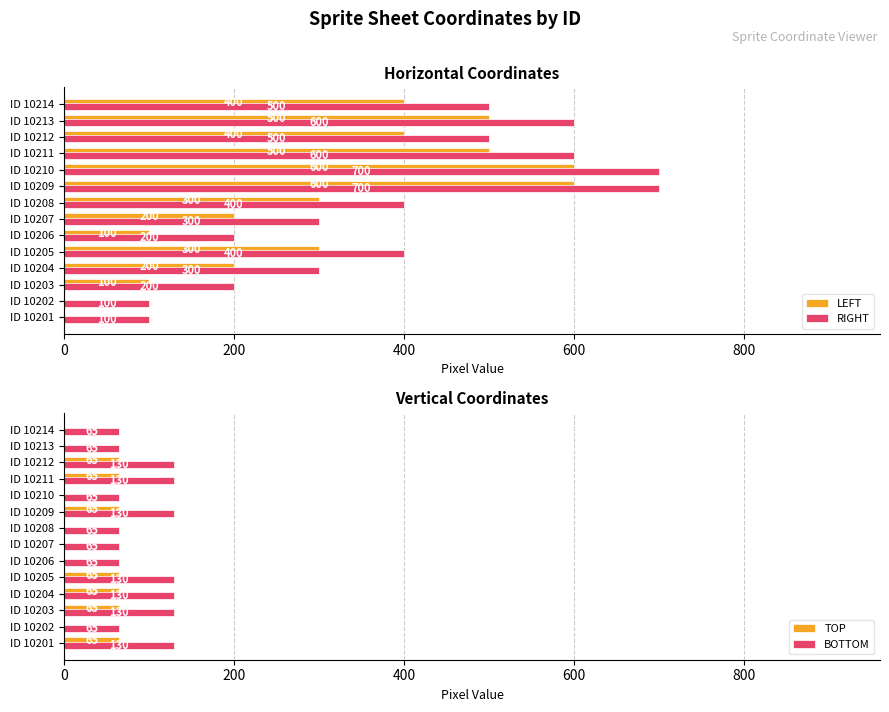

What is the approximate value of LEFT at ID 10209, to the nearest 50?

600